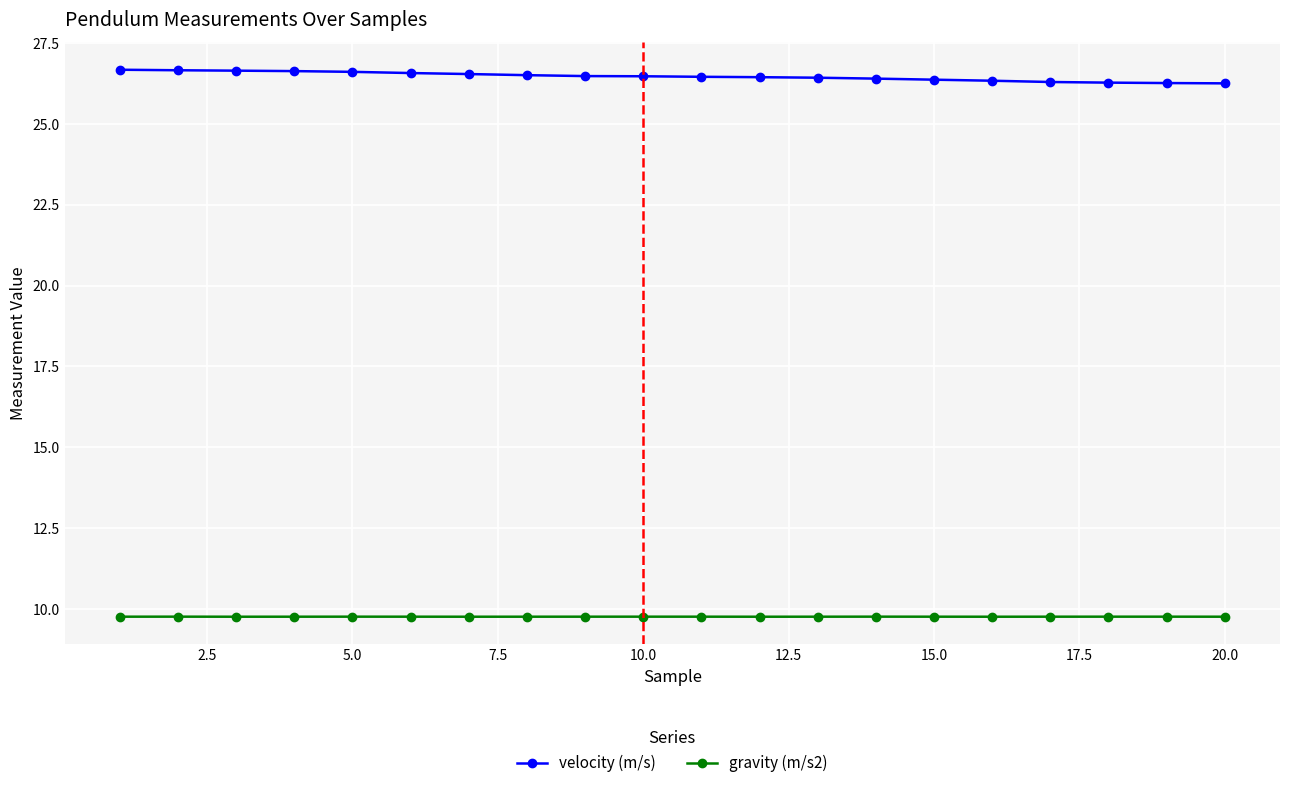

What are all the series names shown in the legend?

velocity (m/s), gravity (m/s2)